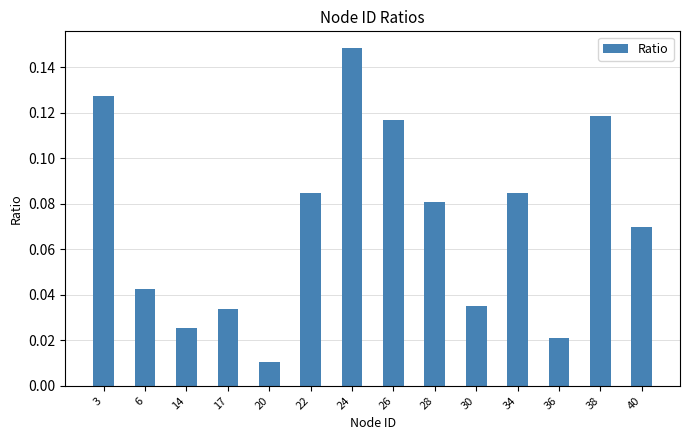

Which has a higher value, 28 or 20?

28